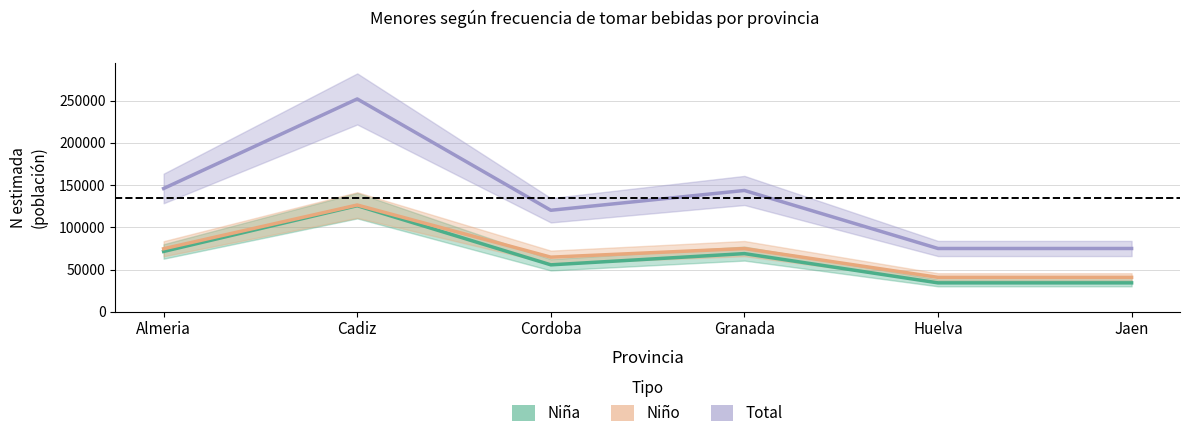

Which series has the widest spread of values?

Total